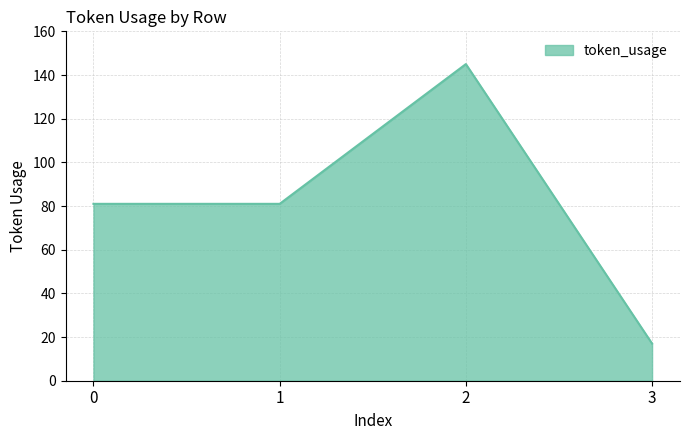

Reading left to right, list all the values displayed in this chart.

0=81	1=81	2=145	3=17